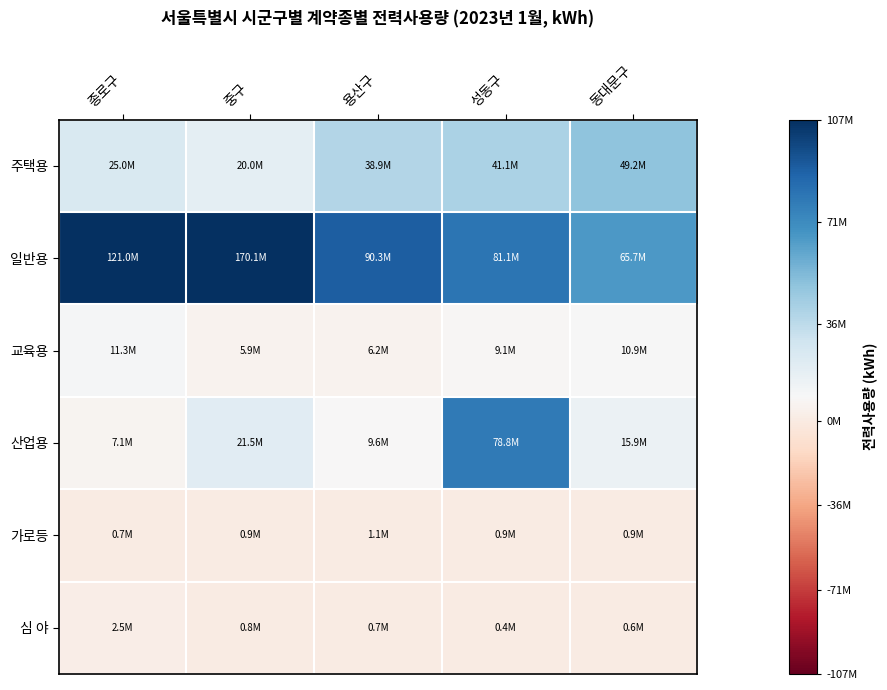

At which category is the sum across all series the highest?

중구